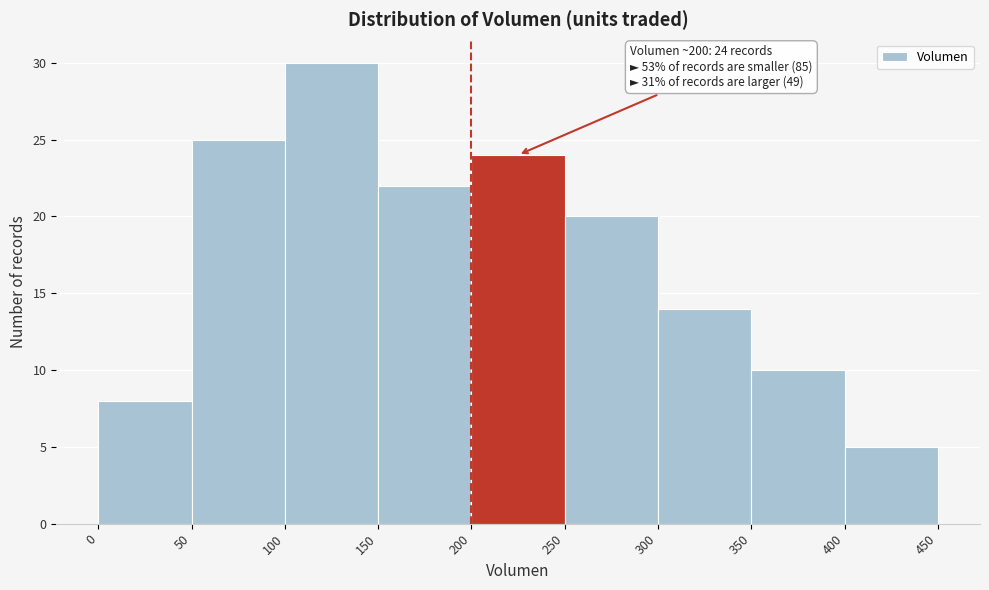

Which range on the x-axis has the tallest bar?

100 to 150